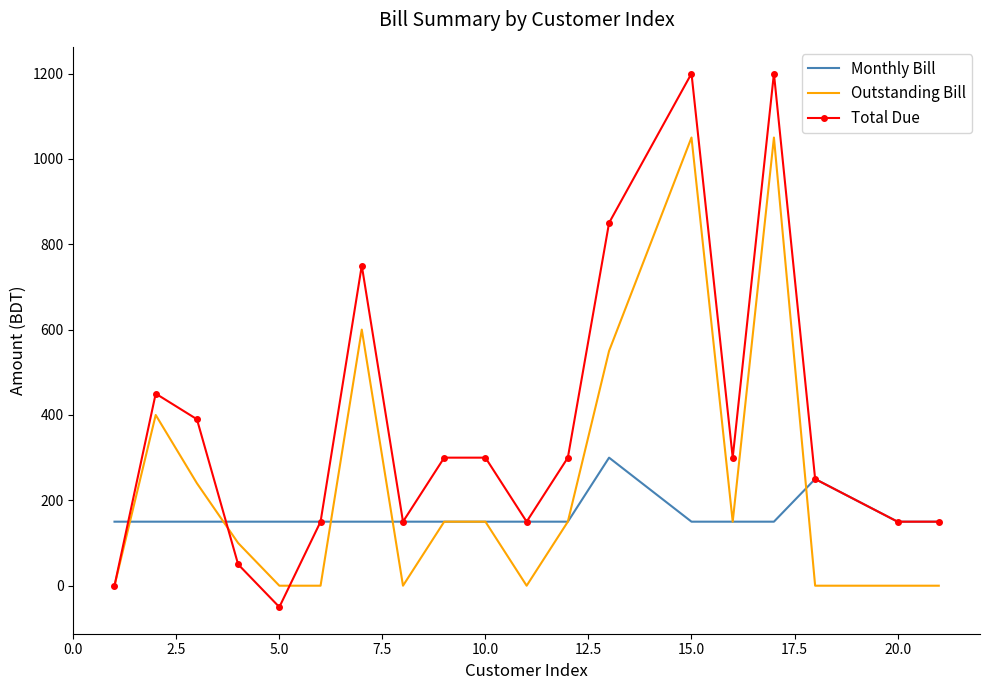

Rank the series by their average value, from highest to lowest.

Total Due, Outstanding Bill, Monthly Bill